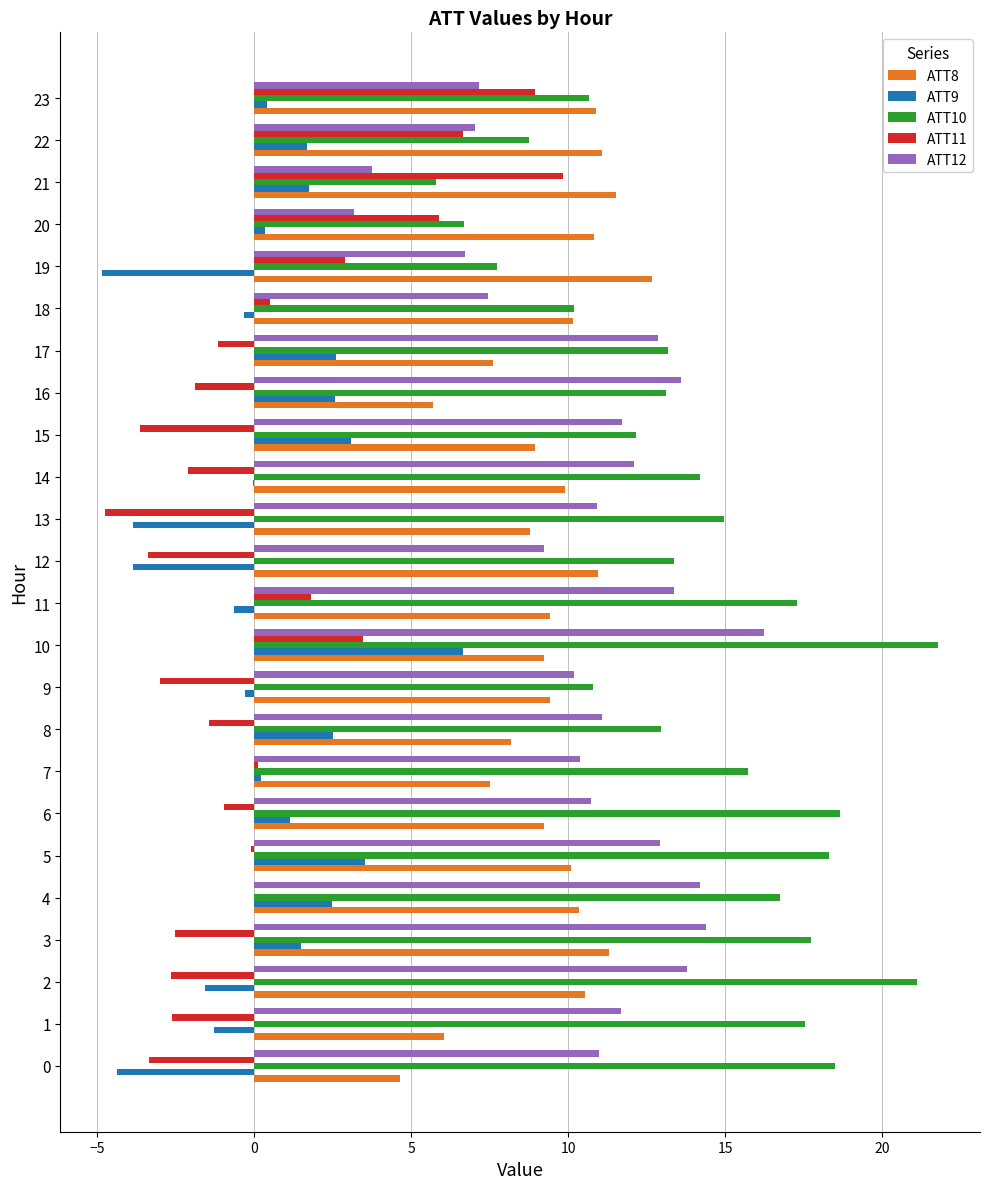

What is the maximum value shown in the chart?

21.8